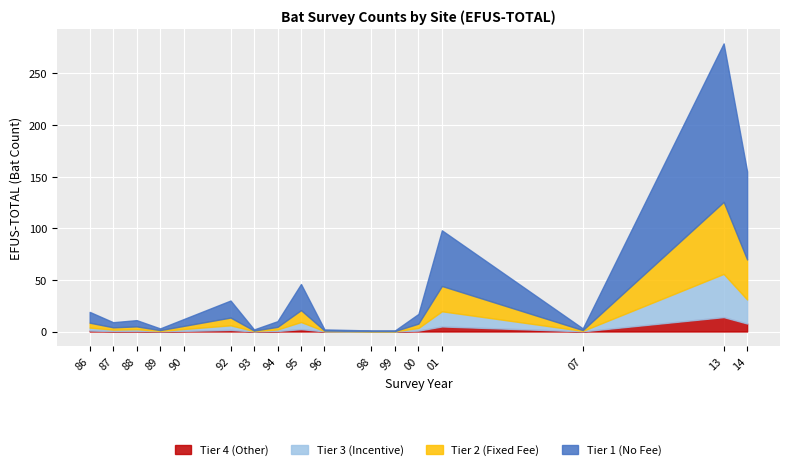

The Tier 4 (Other) series shows 1.5 at 92. True or false?

True